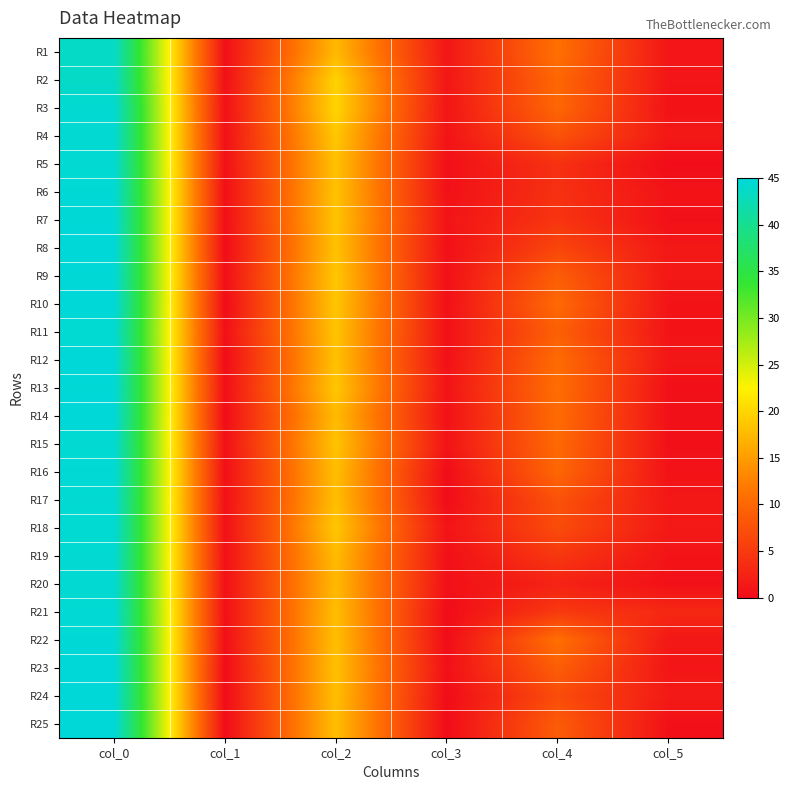

Reading left to right, what are all the values shown in this chart?

R1: col_0=43.8	col_1=0.4	col_2=17.5	col_3=1.1	col_4=11.0	col_5=1.0
R2: col_0=43.8	col_1=0.4	col_2=19.8	col_3=1.1	col_4=10.0	col_5=1.0
R3: col_0=44.5	col_1=0.5	col_2=20.0	col_3=1.0	col_4=10.0	col_5=0.7
R4: col_0=44.5	col_1=0.5	col_2=18.8	col_3=0.8	col_4=7.8	col_5=1.3
R5: col_0=44.5	col_1=0.5	col_2=18.2	col_3=0.4	col_4=4.0	col_5=0.0
R6: col_0=44.8	col_1=0.4	col_2=18.3	col_3=0.5	col_4=4.0	col_5=0.8
R7: col_0=44.8	col_1=0.4	col_2=18.5	col_3=0.9	col_4=4.5	col_5=0.5
R8: col_0=45.0	col_1=0.0	col_2=18.2	col_3=0.4	col_4=6.3	col_5=1.2
R9: col_0=44.8	col_1=0.4	col_2=18.8	col_3=0.4	col_4=9.0	col_5=1.2
R10: col_0=45.0	col_1=0.0	col_2=18.7	col_3=0.5	col_4=10.2	col_5=0.8
R11: col_0=44.5	col_1=0.5	col_2=18.5	col_3=0.5	col_4=9.2	col_5=0.8
R12: col_0=45.0	col_1=0.0	col_2=18.2	col_3=0.4	col_4=10.5	col_5=1.1
R13: col_0=44.8	col_1=0.4	col_2=18.8	col_3=0.8	col_4=10.8	col_5=0.4
R14: col_0=45.0	col_1=0.0	col_2=17.7	col_3=0.5	col_4=10.5	col_5=0.5
R15: col_0=44.5	col_1=0.5	col_2=18.5	col_3=0.9	col_4=10.2	col_5=0.4
R16: col_0=44.8	col_1=0.4	col_2=18.0	col_3=0.0	col_4=10.0	col_5=0.7
R17: col_0=44.5	col_1=0.5	col_2=18.0	col_3=0.0	col_4=7.7	col_5=1.2
R18: col_0=44.7	col_1=0.5	col_2=18.8	col_3=0.8	col_4=7.0	col_5=1.4
R19: col_0=44.5	col_1=0.5	col_2=17.8	col_3=0.4	col_4=4.8	col_5=0.8
R20: col_0=44.5	col_1=0.5	col_2=17.5	col_3=0.5	col_4=2.5	col_5=0.5
R21: col_0=44.7	col_1=0.5	col_2=18.0	col_3=0.0	col_4=5.0	col_5=3.1
R22: col_0=44.8	col_1=0.4	col_2=18.0	col_3=0.0	col_4=11.0	col_5=1.2
R23: col_0=45.0	col_1=0.0	col_2=18.2	col_3=0.4	col_4=9.0	col_5=1.0
R24: col_0=45.0	col_1=0.0	col_2=18.0	col_3=0.0	col_4=7.0	col_5=1.6
R25: col_0=45.0	col_1=0.0	col_2=18.0	col_3=0.0	col_4=8.8	col_5=0.4